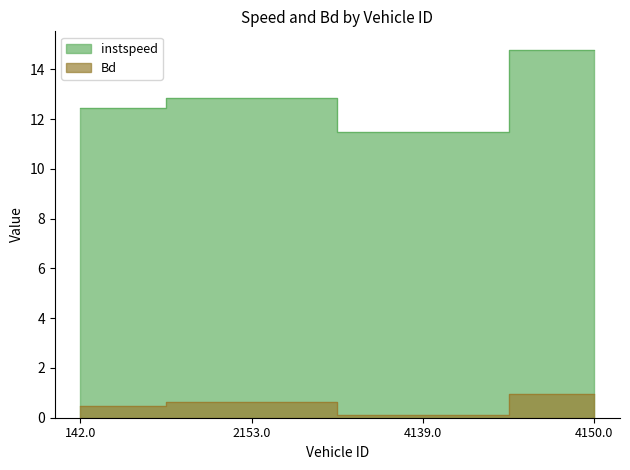

Which series has the largest range (max minus min)?

instspeed